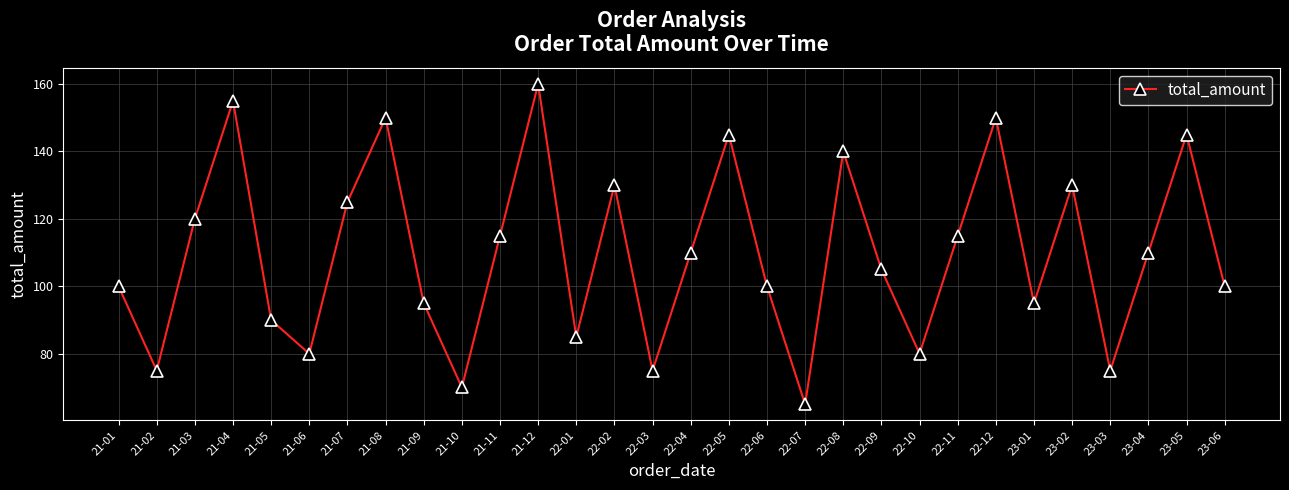

What value does the data have at 21-10?

70